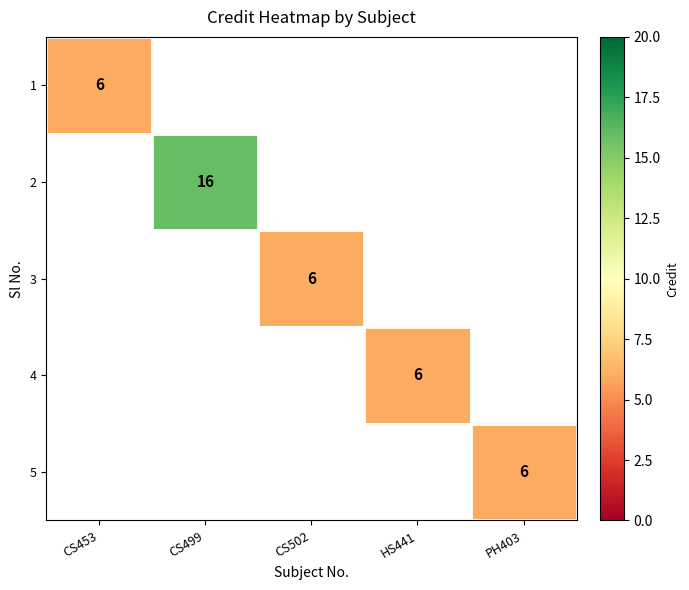

The 5 series shows 6 at PH403. True or false?

True